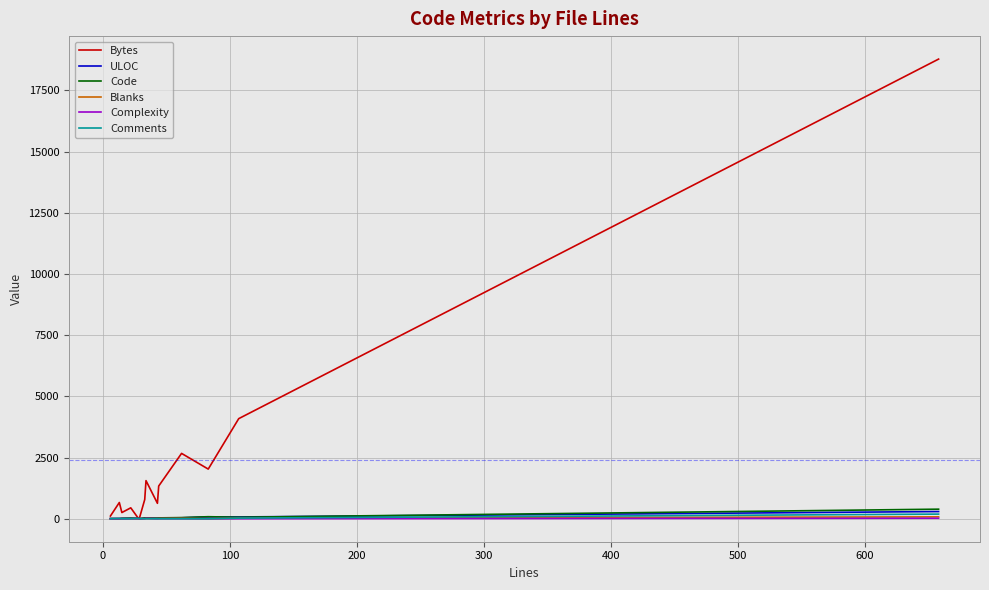

What is the difference between the maximum and minimum values in the Complexity series?

21